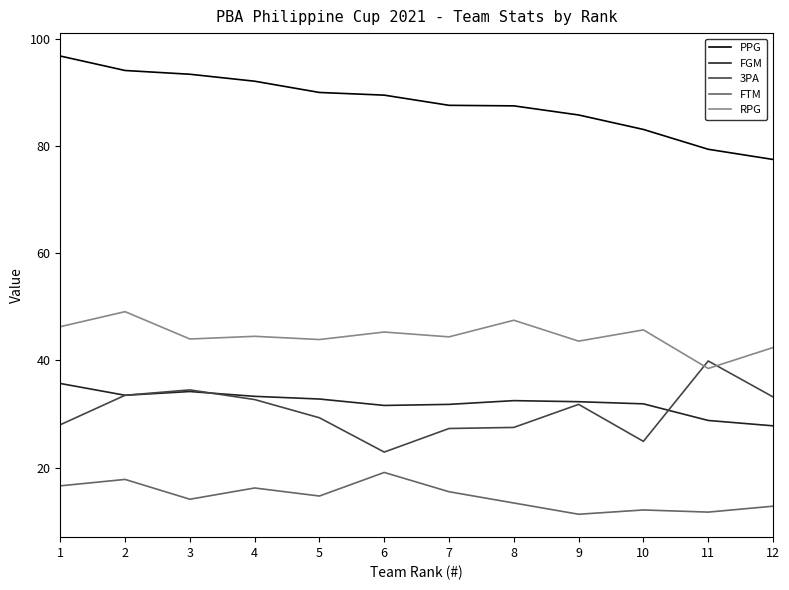

What is the spread (max minus min) of values at 8?

74.1